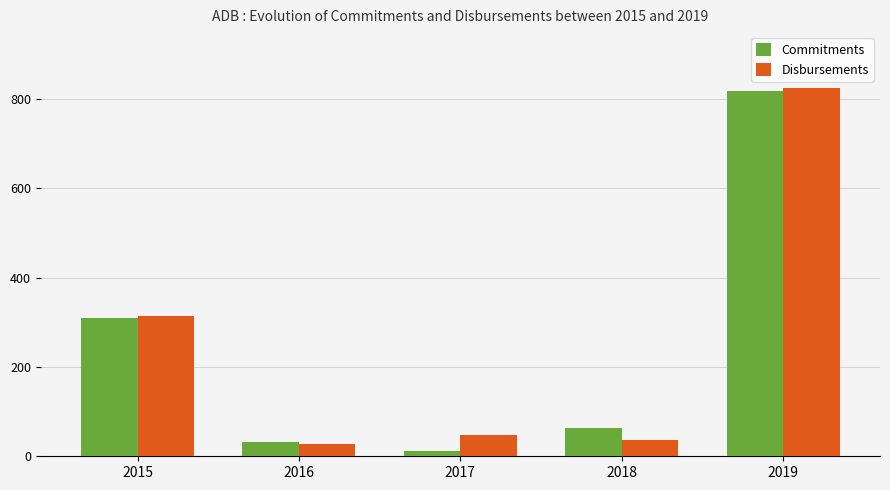

What is the total value across all series at 2015?

624.9